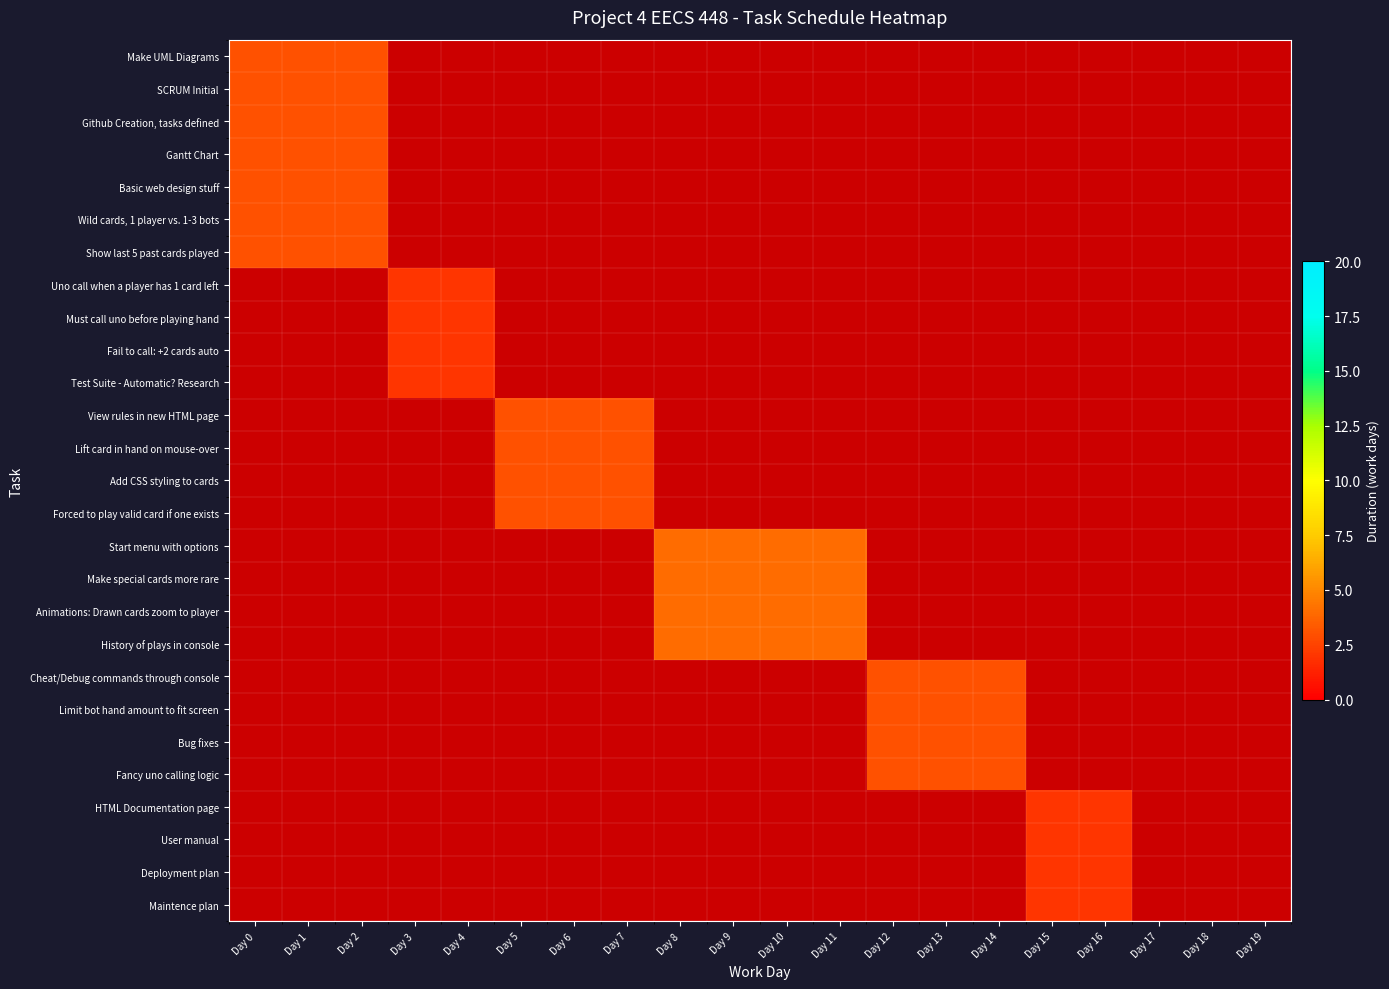

Reading right to left, list all the values displayed in this chart.

Make UML Diagrams: Day 19=0	Day 18=0	Day 17=0	Day 16=0	Day 15=0	Day 14=0	Day 13=0	Day 12=0	Day 11=0	Day 10=0	Day 9=0	Day 8=0	Day 7=0	Day 6=0	Day 5=0	Day 4=0	Day 3=0	Day 2=3	Day 1=3	Day 0=3
SCRUM Initial: Day 19=0	Day 18=0	Day 17=0	Day 16=0	Day 15=0	Day 14=0	Day 13=0	Day 12=0	Day 11=0	Day 10=0	Day 9=0	Day 8=0	Day 7=0	Day 6=0	Day 5=0	Day 4=0	Day 3=0	Day 2=3	Day 1=3	Day 0=3
Github Creation, tasks defined: Day 19=0	Day 18=0	Day 17=0	Day 16=0	Day 15=0	Day 14=0	Day 13=0	Day 12=0	Day 11=0	Day 10=0	Day 9=0	Day 8=0	Day 7=0	Day 6=0	Day 5=0	Day 4=0	Day 3=0	Day 2=3	Day 1=3	Day 0=3
Gantt Chart: Day 19=0	Day 18=0	Day 17=0	Day 16=0	Day 15=0	Day 14=0	Day 13=0	Day 12=0	Day 11=0	Day 10=0	Day 9=0	Day 8=0	Day 7=0	Day 6=0	Day 5=0	Day 4=0	Day 3=0	Day 2=3	Day 1=3	Day 0=3
Basic web design stuff: Day 19=0	Day 18=0	Day 17=0	Day 16=0	Day 15=0	Day 14=0	Day 13=0	Day 12=0	Day 11=0	Day 10=0	Day 9=0	Day 8=0	Day 7=0	Day 6=0	Day 5=0	Day 4=0	Day 3=0	Day 2=3	Day 1=3	Day 0=3
Wild cards, 1 player vs. 1-3 bots: Day 19=0	Day 18=0	Day 17=0	Day 16=0	Day 15=0	Day 14=0	Day 13=0	Day 12=0	Day 11=0	Day 10=0	Day 9=0	Day 8=0	Day 7=0	Day 6=0	Day 5=0	Day 4=0	Day 3=0	Day 2=3	Day 1=3	Day 0=3
Show last 5 past cards played: Day 19=0	Day 18=0	Day 17=0	Day 16=0	Day 15=0	Day 14=0	Day 13=0	Day 12=0	Day 11=0	Day 10=0	Day 9=0	Day 8=0	Day 7=0	Day 6=0	Day 5=0	Day 4=0	Day 3=0	Day 2=3	Day 1=3	Day 0=3
Uno call when a player has 1 card left: Day 19=0	Day 18=0	Day 17=0	Day 16=0	Day 15=0	Day 14=0	Day 13=0	Day 12=0	Day 11=0	Day 10=0	Day 9=0	Day 8=0	Day 7=0	Day 6=0	Day 5=0	Day 4=2	Day 3=2	Day 2=0	Day 1=0	Day 0=0
Must call uno before playing hand: Day 19=0	Day 18=0	Day 17=0	Day 16=0	Day 15=0	Day 14=0	Day 13=0	Day 12=0	Day 11=0	Day 10=0	Day 9=0	Day 8=0	Day 7=0	Day 6=0	Day 5=0	Day 4=2	Day 3=2	Day 2=0	Day 1=0	Day 0=0
Fail to call: +2 cards auto: Day 19=0	Day 18=0	Day 17=0	Day 16=0	Day 15=0	Day 14=0	Day 13=0	Day 12=0	Day 11=0	Day 10=0	Day 9=0	Day 8=0	Day 7=0	Day 6=0	Day 5=0	Day 4=2	Day 3=2	Day 2=0	Day 1=0	Day 0=0
Test Suite - Automatic? Research: Day 19=0	Day 18=0	Day 17=0	Day 16=0	Day 15=0	Day 14=0	Day 13=0	Day 12=0	Day 11=0	Day 10=0	Day 9=0	Day 8=0	Day 7=0	Day 6=0	Day 5=0	Day 4=2	Day 3=2	Day 2=0	Day 1=0	Day 0=0
View rules in new HTML page: Day 19=0	Day 18=0	Day 17=0	Day 16=0	Day 15=0	Day 14=0	Day 13=0	Day 12=0	Day 11=0	Day 10=0	Day 9=0	Day 8=0	Day 7=3	Day 6=3	Day 5=3	Day 4=0	Day 3=0	Day 2=0	Day 1=0	Day 0=0
Lift card in hand on mouse-over: Day 19=0	Day 18=0	Day 17=0	Day 16=0	Day 15=0	Day 14=0	Day 13=0	Day 12=0	Day 11=0	Day 10=0	Day 9=0	Day 8=0	Day 7=3	Day 6=3	Day 5=3	Day 4=0	Day 3=0	Day 2=0	Day 1=0	Day 0=0
Add CSS styling to cards: Day 19=0	Day 18=0	Day 17=0	Day 16=0	Day 15=0	Day 14=0	Day 13=0	Day 12=0	Day 11=0	Day 10=0	Day 9=0	Day 8=0	Day 7=3	Day 6=3	Day 5=3	Day 4=0	Day 3=0	Day 2=0	Day 1=0	Day 0=0
Forced to play valid card if one exists: Day 19=0	Day 18=0	Day 17=0	Day 16=0	Day 15=0	Day 14=0	Day 13=0	Day 12=0	Day 11=0	Day 10=0	Day 9=0	Day 8=0	Day 7=3	Day 6=3	Day 5=3	Day 4=0	Day 3=0	Day 2=0	Day 1=0	Day 0=0
Start menu with options: Day 19=0	Day 18=0	Day 17=0	Day 16=0	Day 15=0	Day 14=0	Day 13=0	Day 12=0	Day 11=4	Day 10=4	Day 9=4	Day 8=4	Day 7=0	Day 6=0	Day 5=0	Day 4=0	Day 3=0	Day 2=0	Day 1=0	Day 0=0
Make special cards more rare: Day 19=0	Day 18=0	Day 17=0	Day 16=0	Day 15=0	Day 14=0	Day 13=0	Day 12=0	Day 11=4	Day 10=4	Day 9=4	Day 8=4	Day 7=0	Day 6=0	Day 5=0	Day 4=0	Day 3=0	Day 2=0	Day 1=0	Day 0=0
Animations: Drawn cards zoom to player: Day 19=0	Day 18=0	Day 17=0	Day 16=0	Day 15=0	Day 14=0	Day 13=0	Day 12=0	Day 11=4	Day 10=4	Day 9=4	Day 8=4	Day 7=0	Day 6=0	Day 5=0	Day 4=0	Day 3=0	Day 2=0	Day 1=0	Day 0=0
History of plays in console: Day 19=0	Day 18=0	Day 17=0	Day 16=0	Day 15=0	Day 14=0	Day 13=0	Day 12=0	Day 11=4	Day 10=4	Day 9=4	Day 8=4	Day 7=0	Day 6=0	Day 5=0	Day 4=0	Day 3=0	Day 2=0	Day 1=0	Day 0=0
Cheat/Debug commands through console: Day 19=0	Day 18=0	Day 17=0	Day 16=0	Day 15=0	Day 14=3	Day 13=3	Day 12=3	Day 11=0	Day 10=0	Day 9=0	Day 8=0	Day 7=0	Day 6=0	Day 5=0	Day 4=0	Day 3=0	Day 2=0	Day 1=0	Day 0=0
Limit bot hand amount to fit screen: Day 19=0	Day 18=0	Day 17=0	Day 16=0	Day 15=0	Day 14=3	Day 13=3	Day 12=3	Day 11=0	Day 10=0	Day 9=0	Day 8=0	Day 7=0	Day 6=0	Day 5=0	Day 4=0	Day 3=0	Day 2=0	Day 1=0	Day 0=0
Bug fixes: Day 19=0	Day 18=0	Day 17=0	Day 16=0	Day 15=0	Day 14=3	Day 13=3	Day 12=3	Day 11=0	Day 10=0	Day 9=0	Day 8=0	Day 7=0	Day 6=0	Day 5=0	Day 4=0	Day 3=0	Day 2=0	Day 1=0	Day 0=0
Fancy uno calling logic: Day 19=0	Day 18=0	Day 17=0	Day 16=0	Day 15=0	Day 14=3	Day 13=3	Day 12=3	Day 11=0	Day 10=0	Day 9=0	Day 8=0	Day 7=0	Day 6=0	Day 5=0	Day 4=0	Day 3=0	Day 2=0	Day 1=0	Day 0=0
HTML Documentation page: Day 19=0	Day 18=0	Day 17=0	Day 16=2	Day 15=2	Day 14=0	Day 13=0	Day 12=0	Day 11=0	Day 10=0	Day 9=0	Day 8=0	Day 7=0	Day 6=0	Day 5=0	Day 4=0	Day 3=0	Day 2=0	Day 1=0	Day 0=0
User manual: Day 19=0	Day 18=0	Day 17=0	Day 16=2	Day 15=2	Day 14=0	Day 13=0	Day 12=0	Day 11=0	Day 10=0	Day 9=0	Day 8=0	Day 7=0	Day 6=0	Day 5=0	Day 4=0	Day 3=0	Day 2=0	Day 1=0	Day 0=0
Deployment plan: Day 19=0	Day 18=0	Day 17=0	Day 16=2	Day 15=2	Day 14=0	Day 13=0	Day 12=0	Day 11=0	Day 10=0	Day 9=0	Day 8=0	Day 7=0	Day 6=0	Day 5=0	Day 4=0	Day 3=0	Day 2=0	Day 1=0	Day 0=0
Maintence plan: Day 19=0	Day 18=0	Day 17=0	Day 16=2	Day 15=2	Day 14=0	Day 13=0	Day 12=0	Day 11=0	Day 10=0	Day 9=0	Day 8=0	Day 7=0	Day 6=0	Day 5=0	Day 4=0	Day 3=0	Day 2=0	Day 1=0	Day 0=0